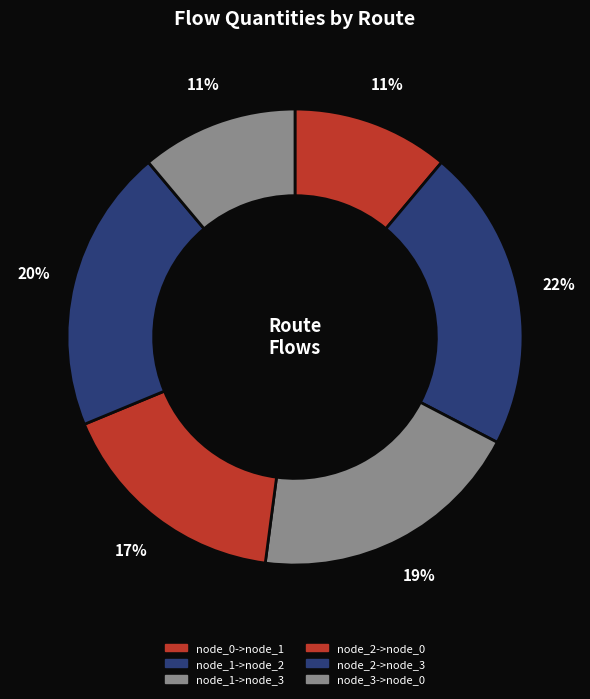

How many segments does this pie chart have?

6